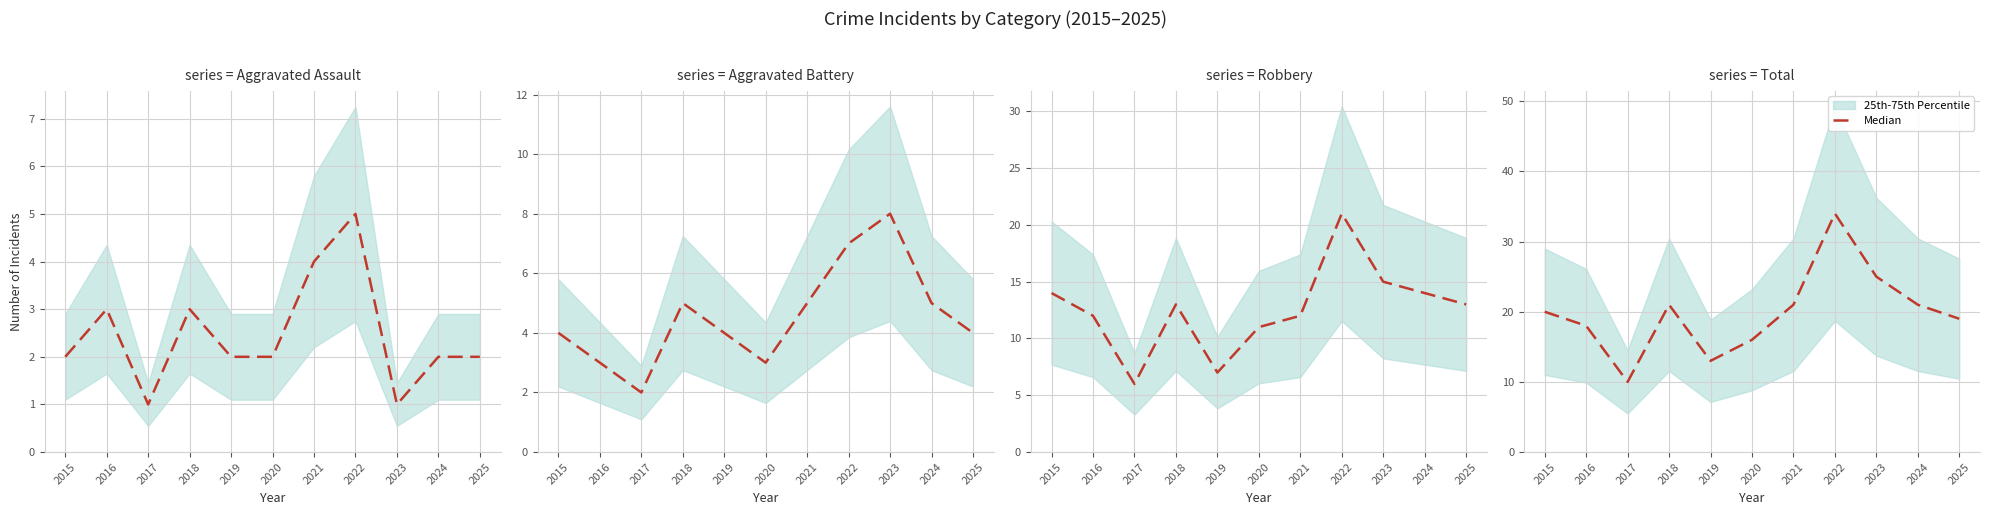

What is the ratio of the value at 2016 to the value at 2015?

0.9